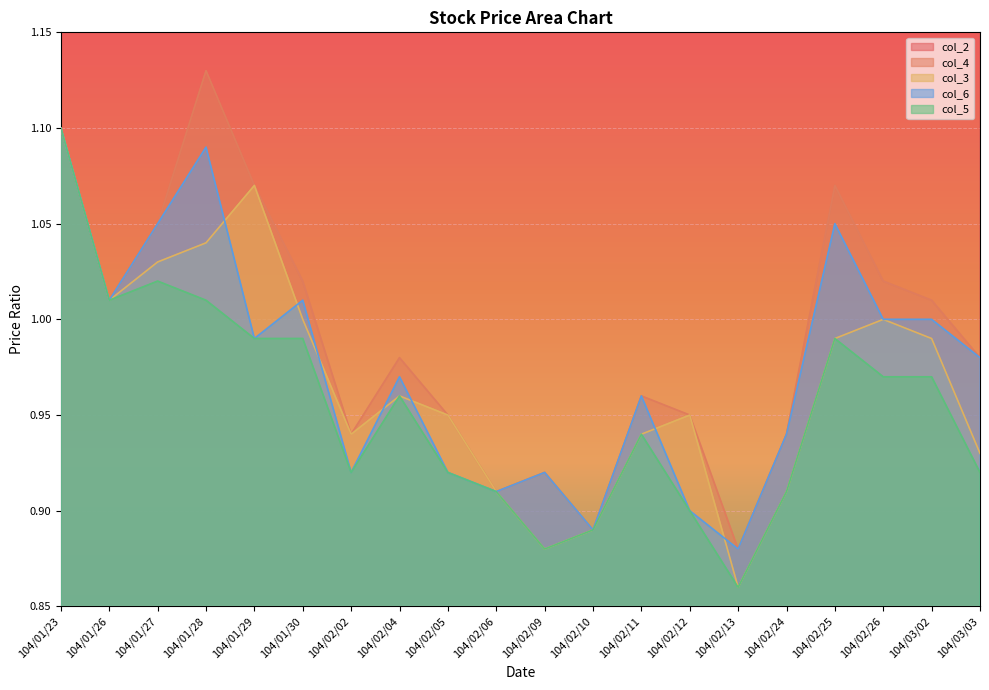

What is the value of the col_5 point at the 19th from the left?

1.0